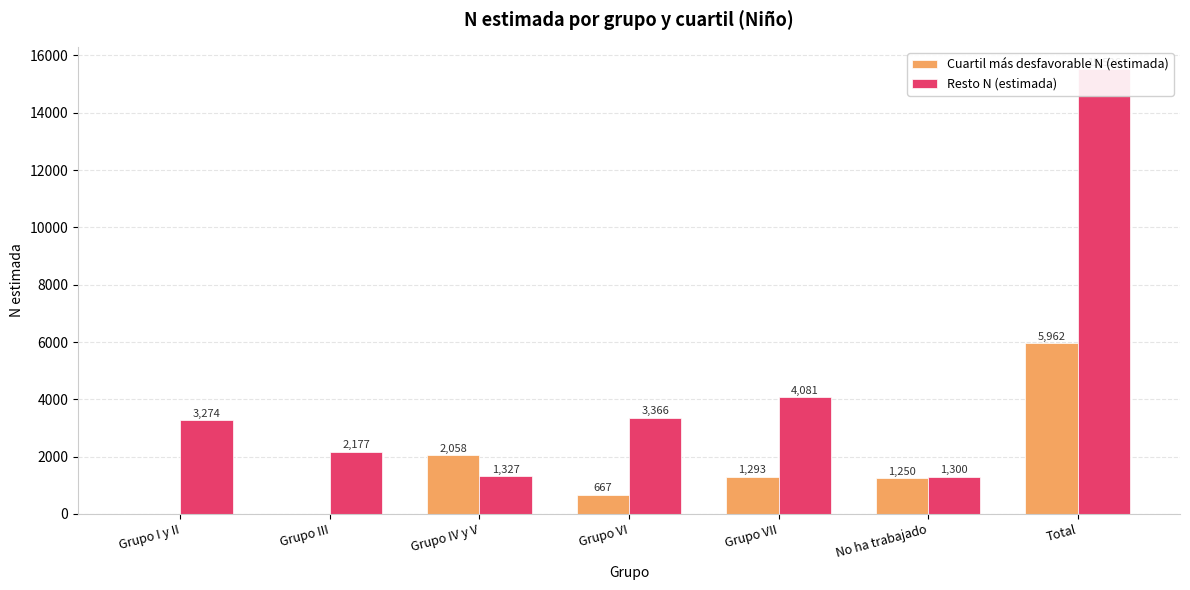

Which series has the largest range (max minus min)?

Resto N (estimada)